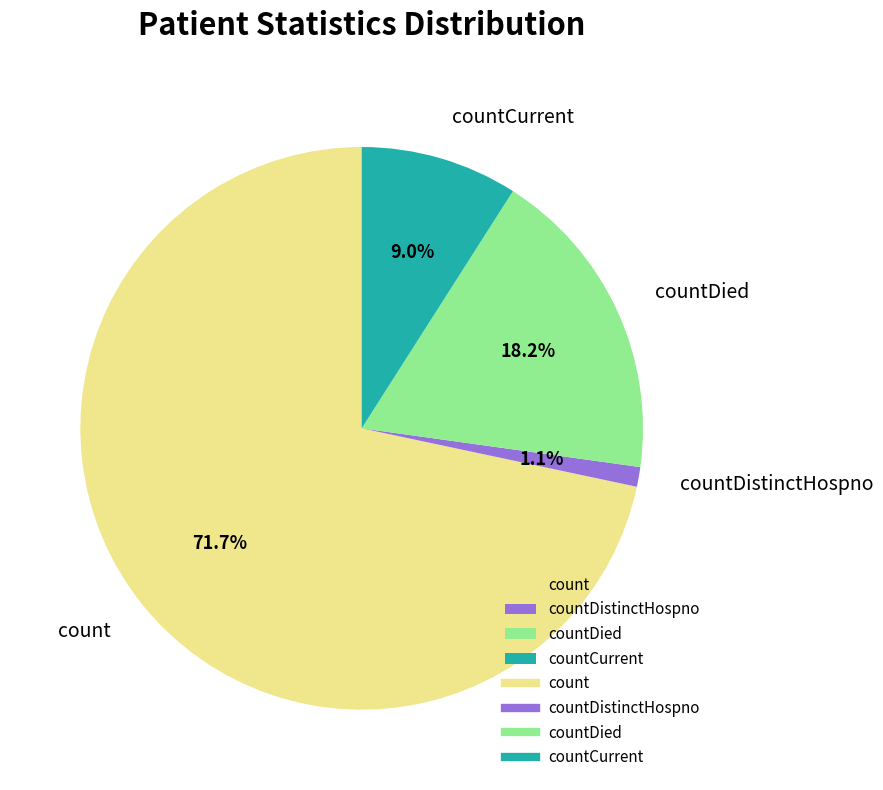

To the nearest percent, what is the difference between the largest and smallest slice percentages?

71%